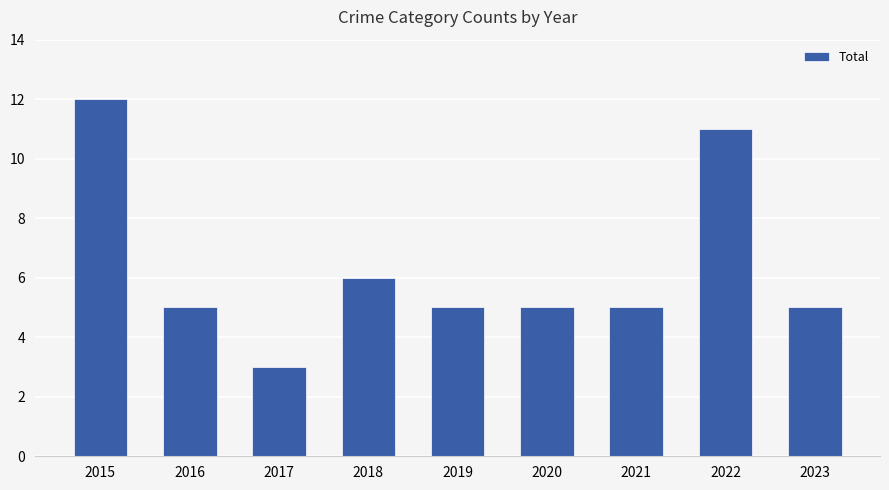

Is it true that the value at 2017 is 3?

True